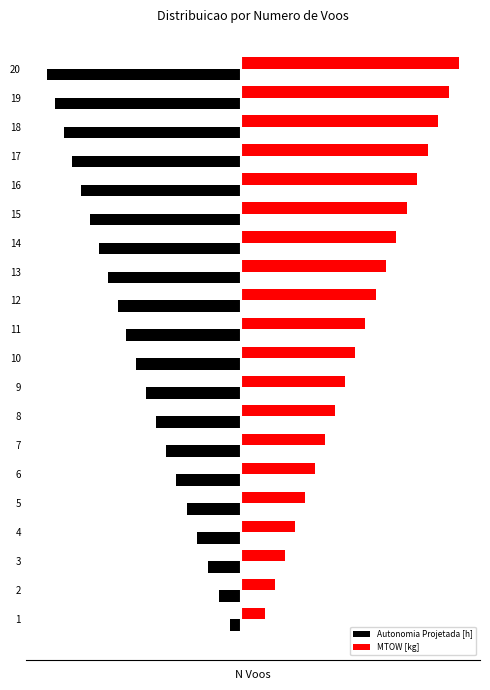

What is the difference between the maximum and minimum values in the Autonomia Projetada [h] series?

75.4